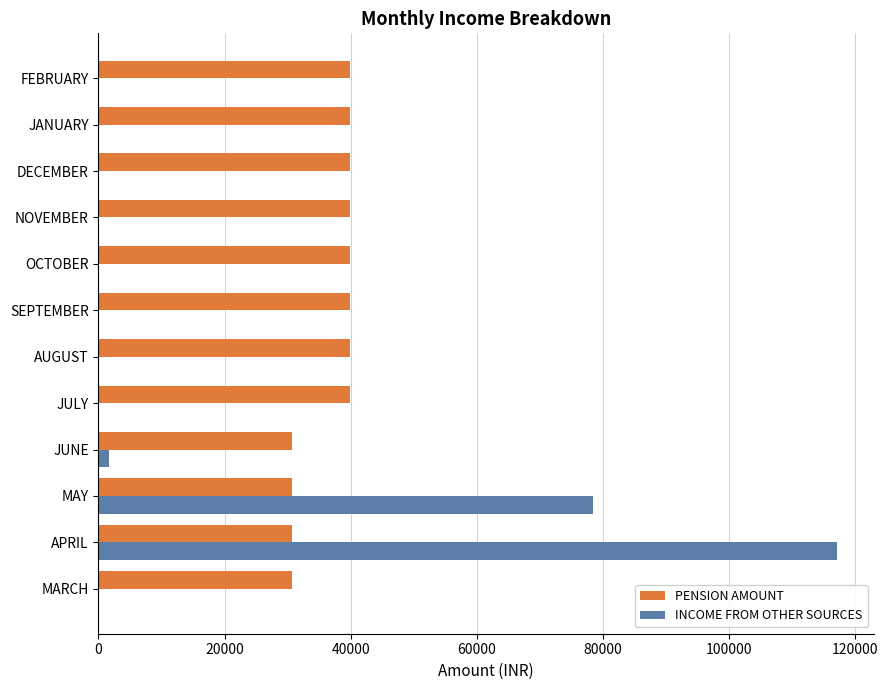

What is the sum of the PENSION AMOUNT values at MAY and DECEMBER?

70752